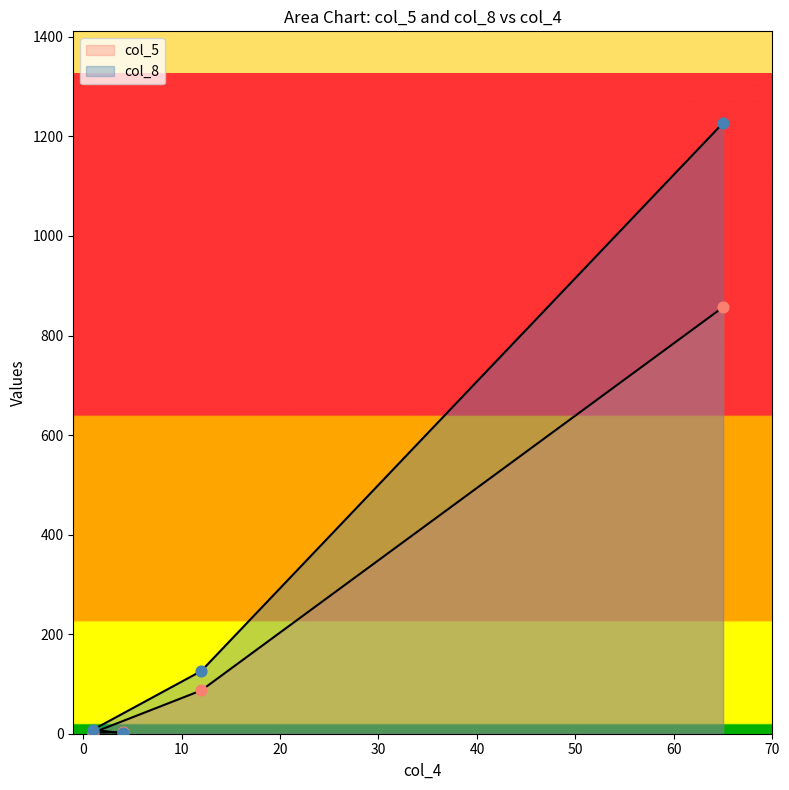

What are all the series names shown in the legend?

col_5, col_8